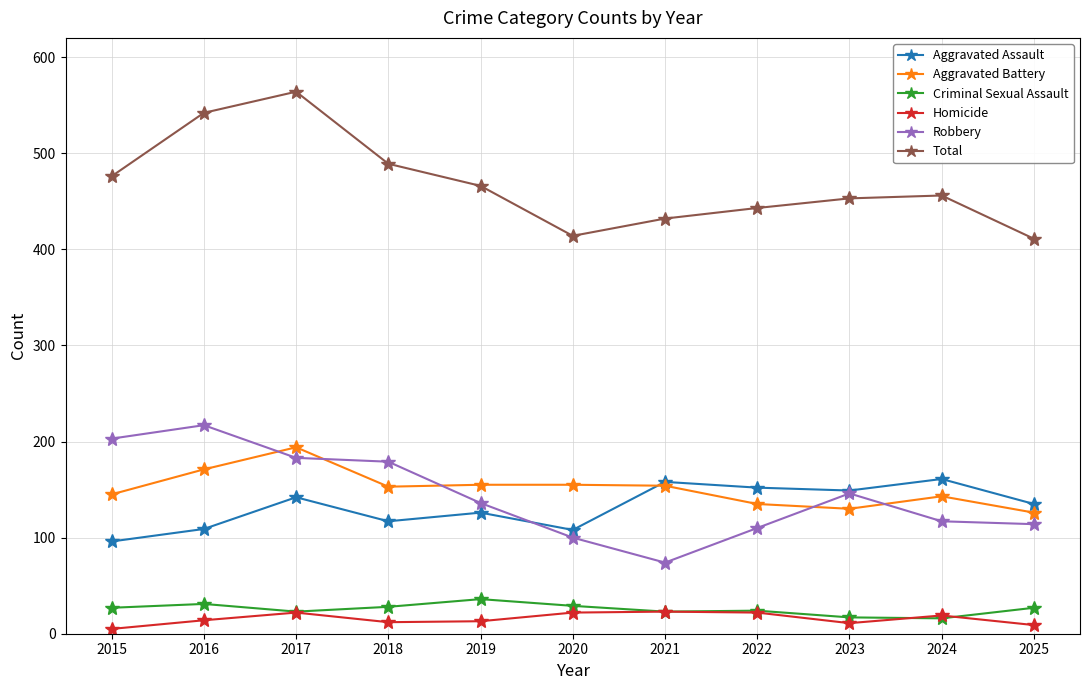

Read the Aggravated Battery value at 2016.

171